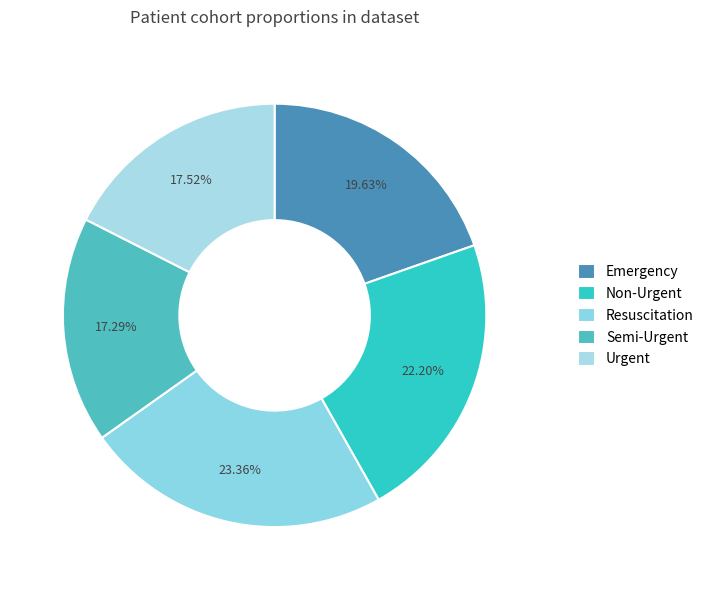

What percentage is the Resuscitation slice, to the nearest percent?

23%